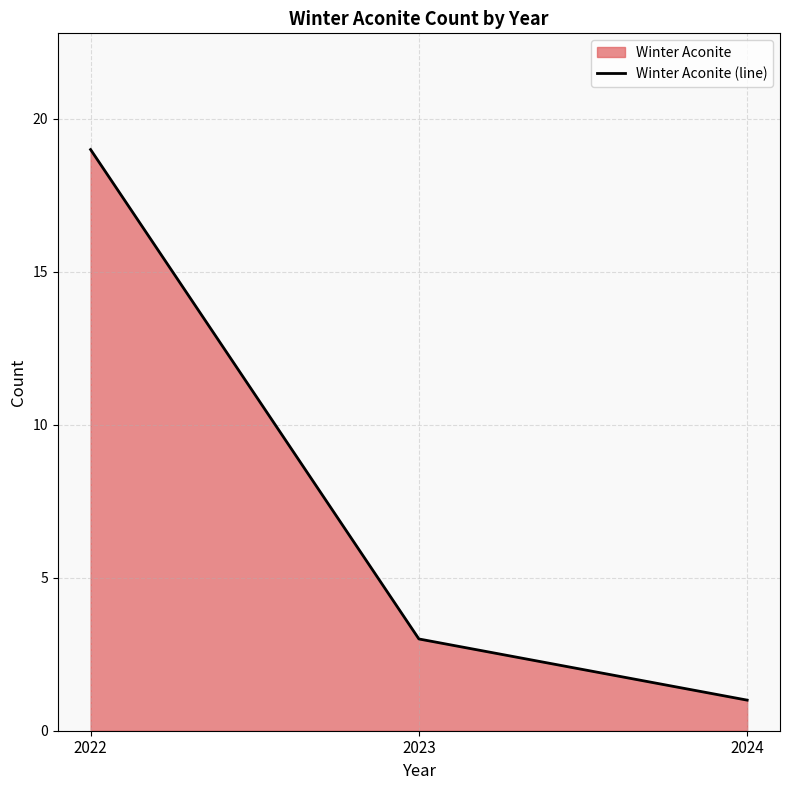

Is it true that the value at 2022 is 8?

False